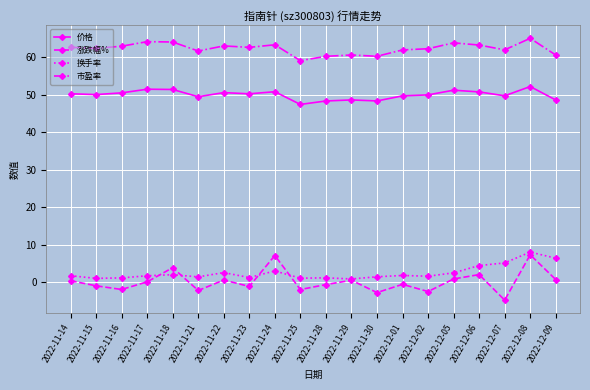

Does the chart display data point markers on the line(s)?

Yes